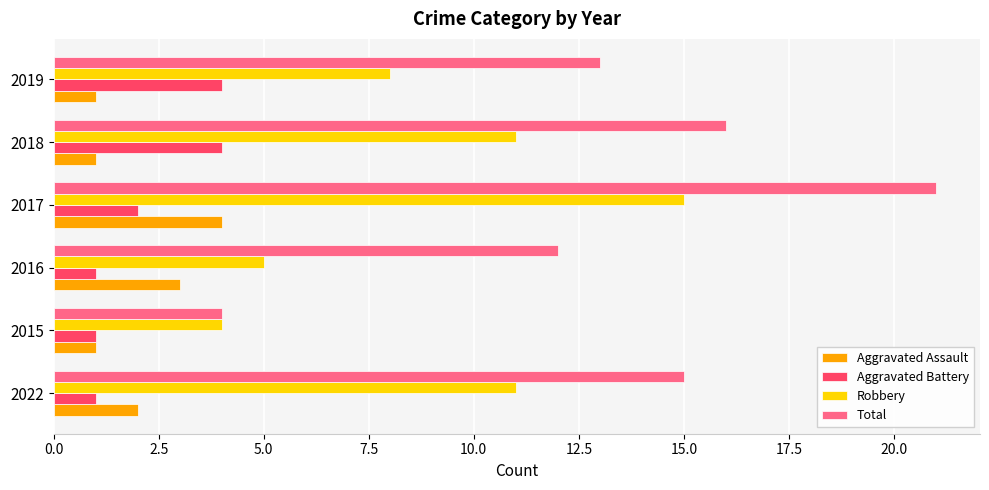

Between 2022 and 2016, which series saw the biggest shift?

Robbery